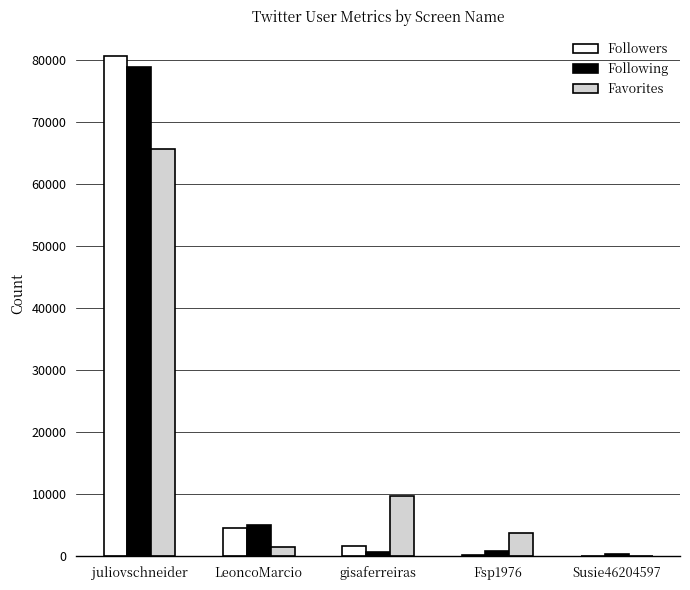

Does the chart contain stacked bars?

No